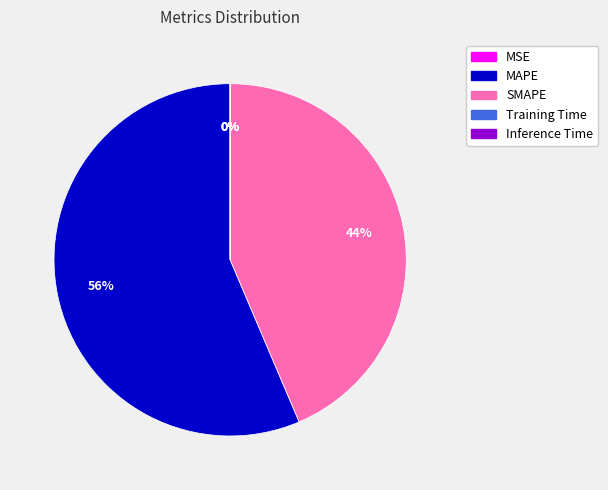

Is it true that MAPE is 56% of the pie?

True